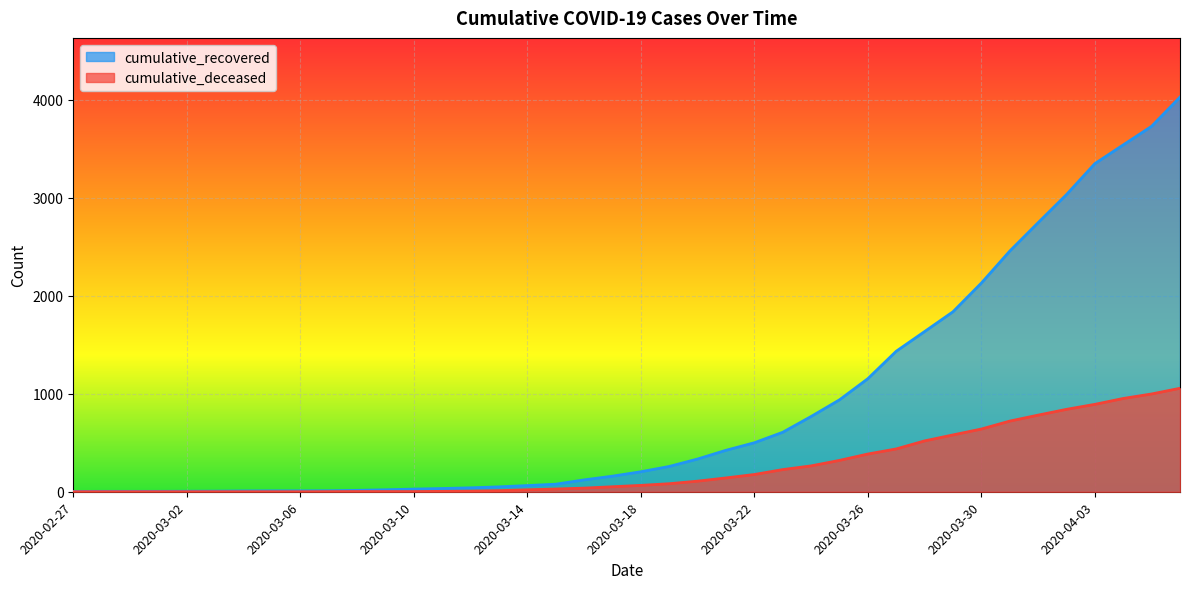

What is the difference between the second highest and second lowest values in the cumulative_deceased series?

998